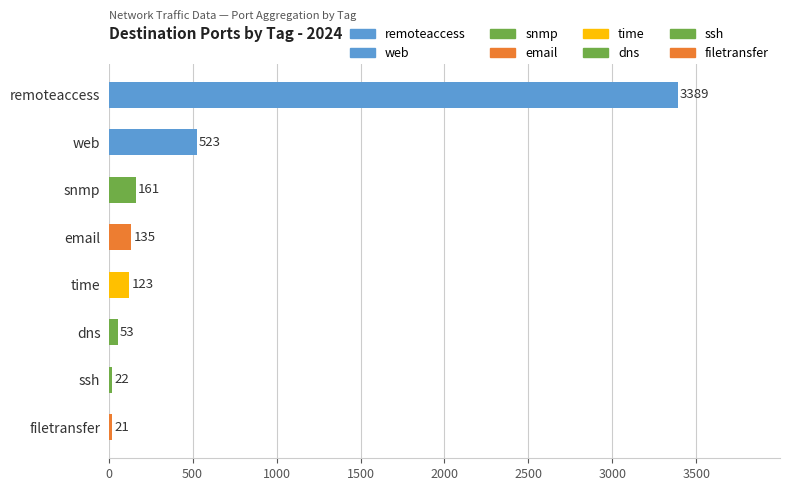

What is the change in value from remoteaccess to email?

-3254